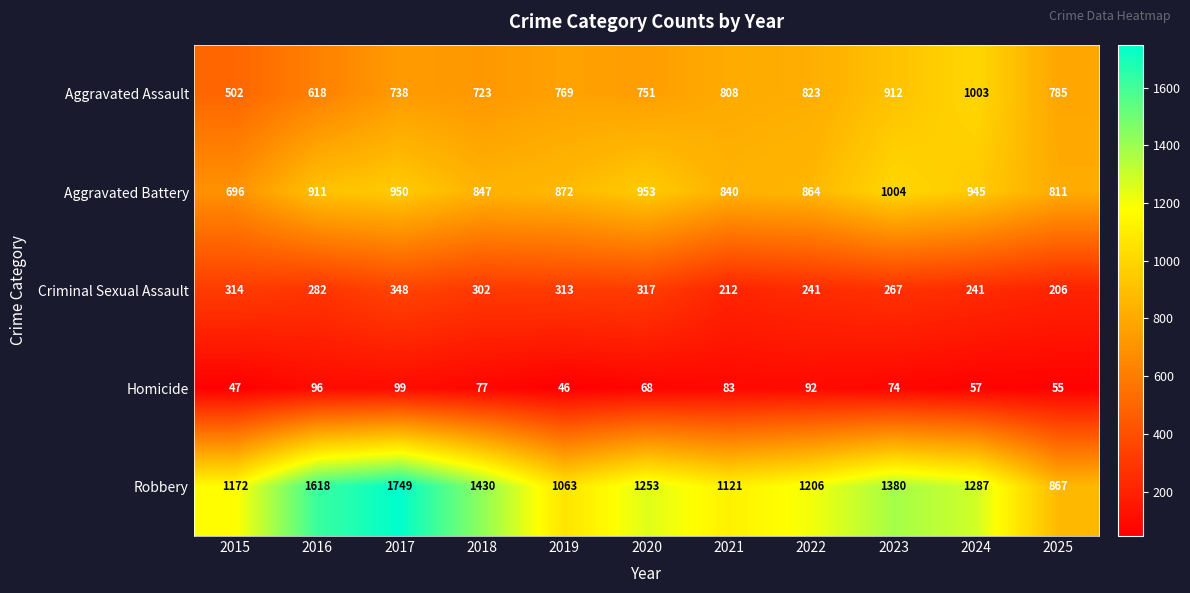

What is the difference between the Criminal Sexual Assault values at 2025 and 2023?

61